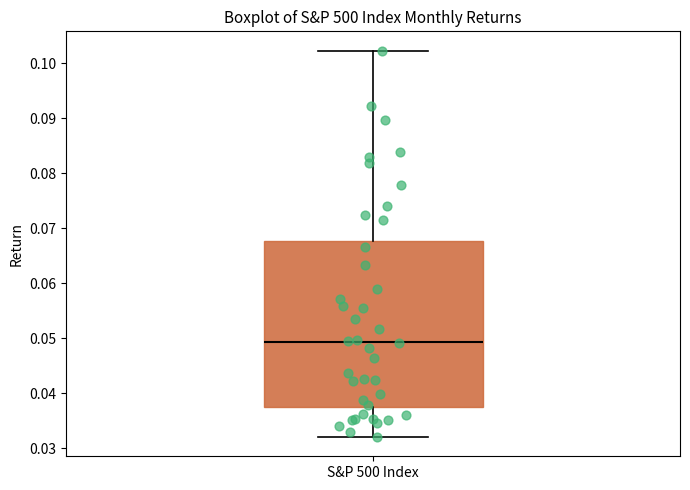

Read this box plot against the y-axis: the position of the median line, the range covered by the box, and the ends of both whiskers. The values are not printed on the chart, so give them approximately, as read against the axis.

median 0.049, box 0.037 to 0.068, whiskers 0.032 to 0.102